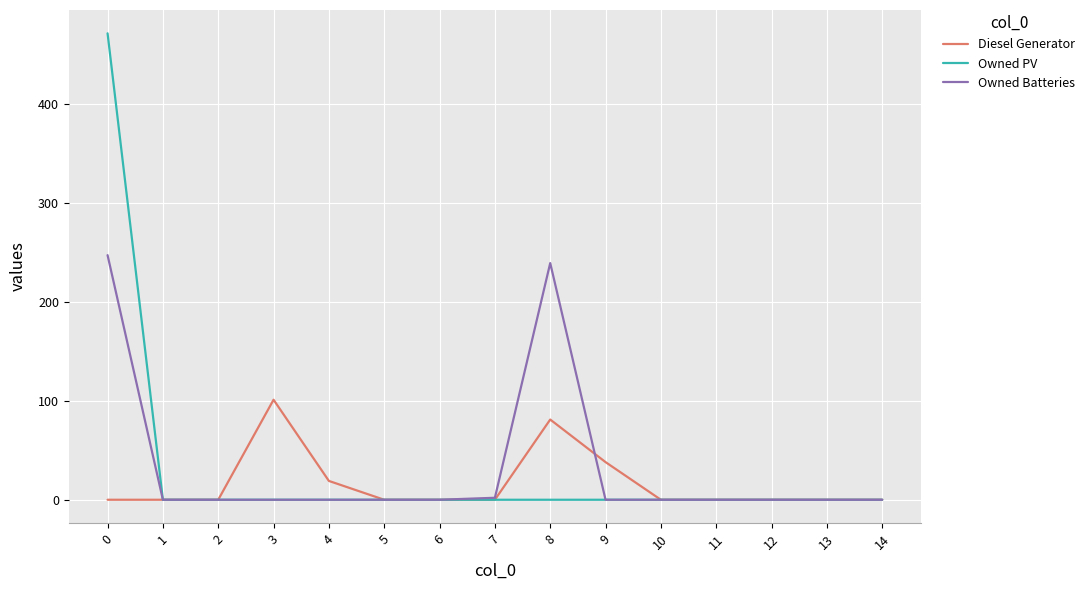

True or false: Owned Batteries has a value of 0 at 10.

True